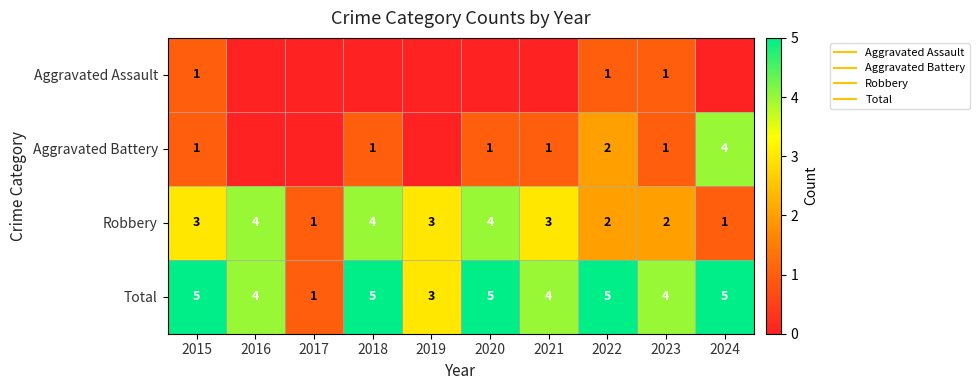

At which label does Aggravated Assault reach its minimum?

2016